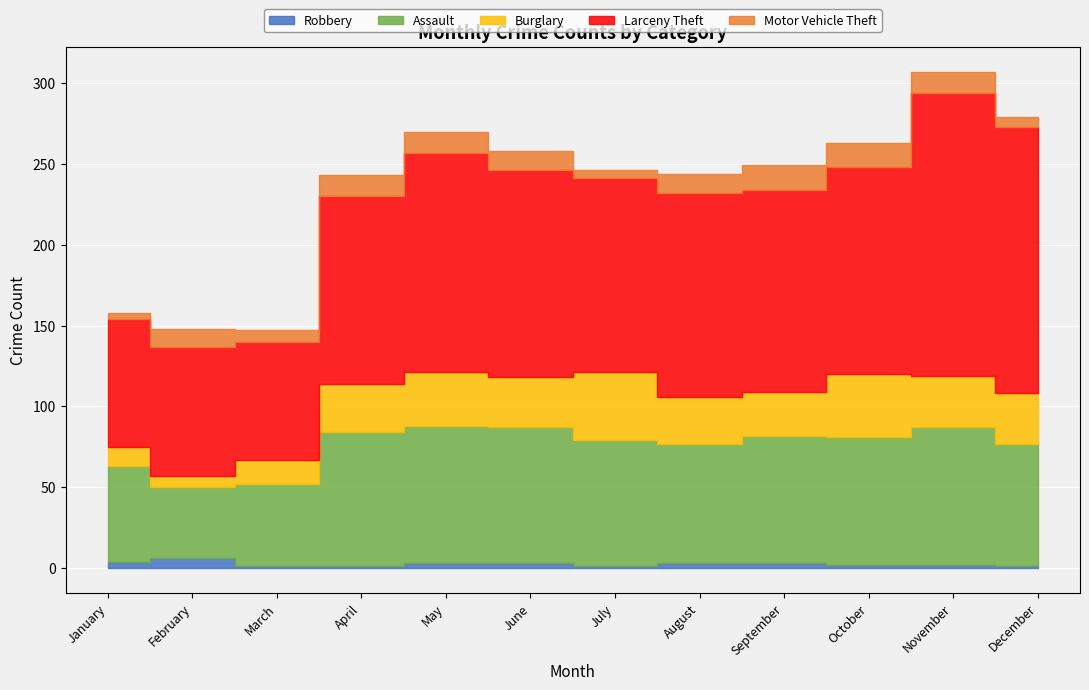

True or false: Larceny Theft has more than 0 points higher than both neighbors.

True